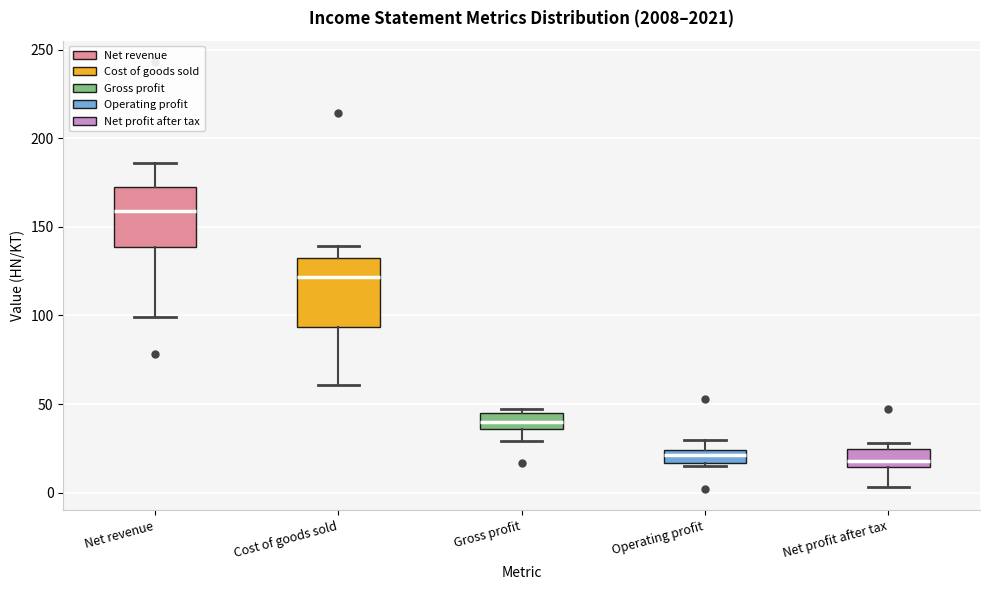

Comparing the boxes themselves (not the whiskers), which one is the tallest?

Cost of goods sold